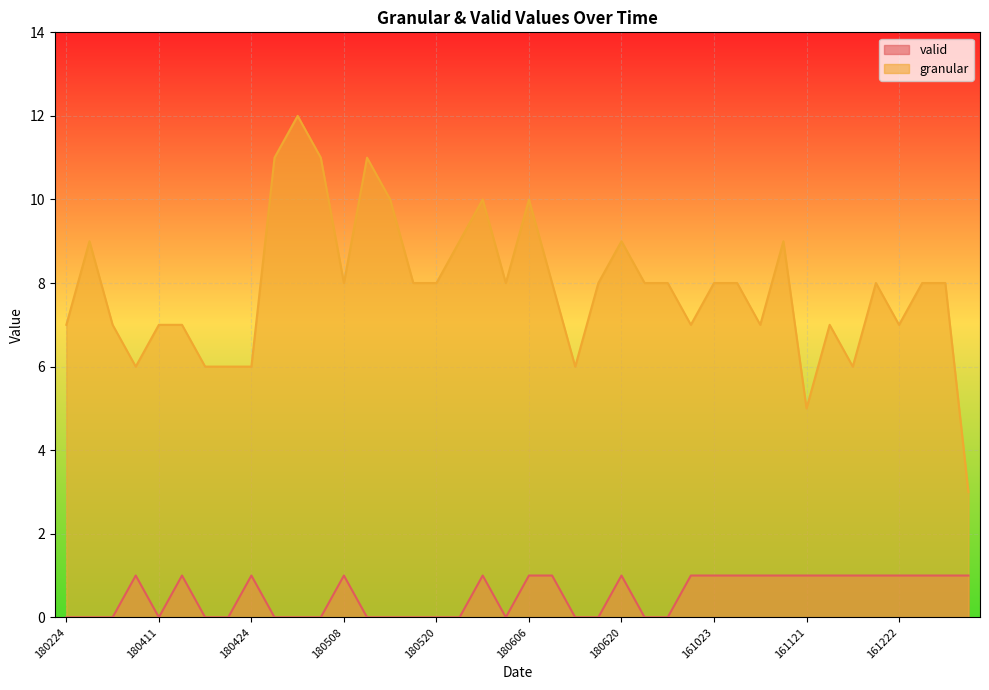

What is the label of the 23rd point from the left?

180614